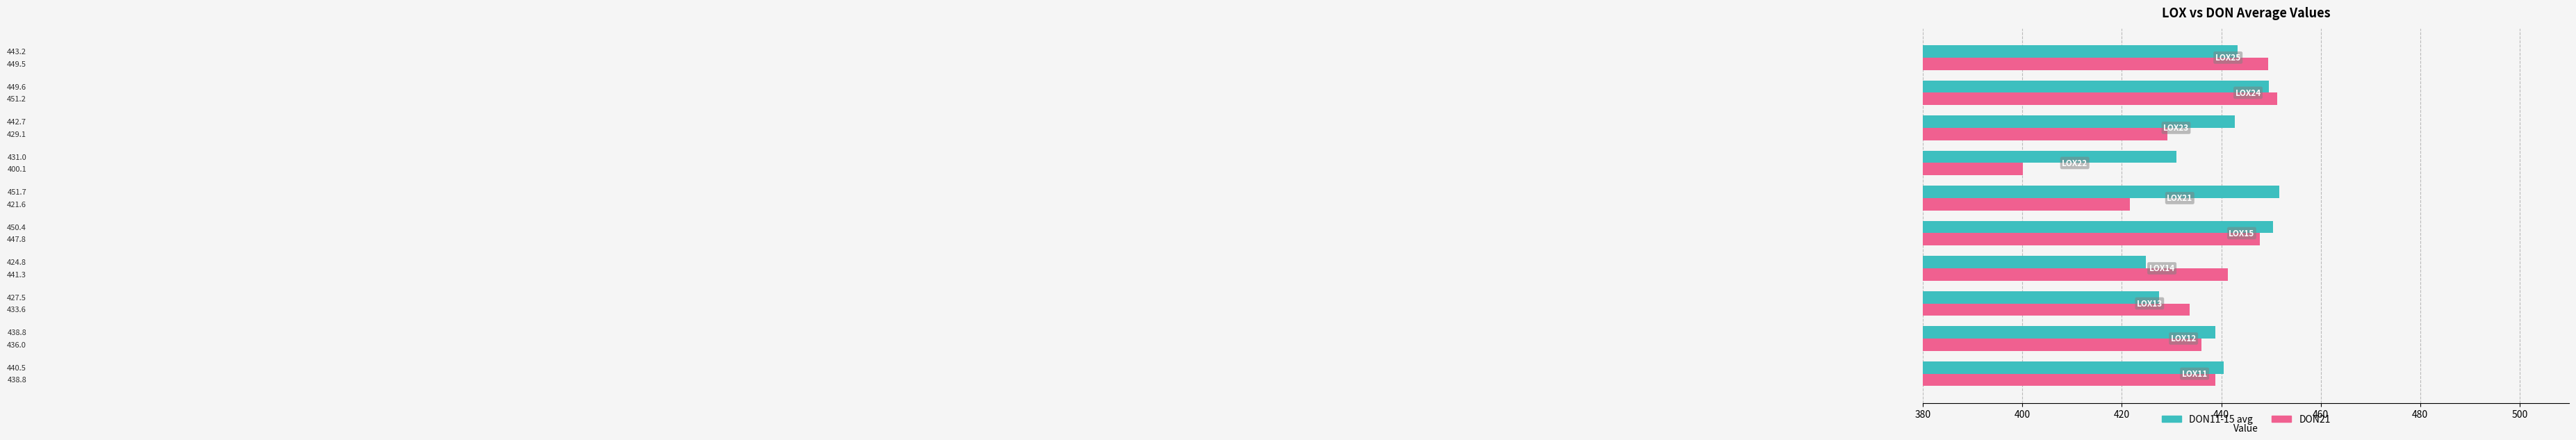

Which series has the largest total across all categories?

DON11-15 avg